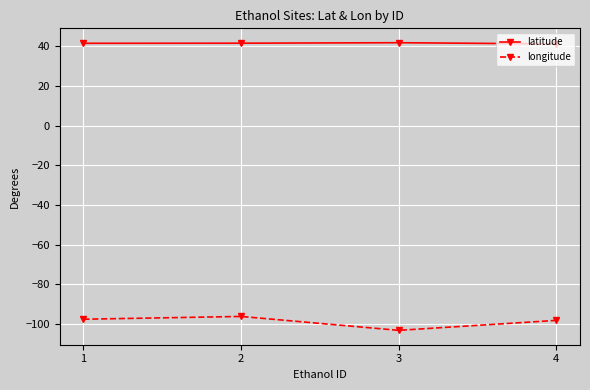

What is the value of the longitude point at the 1st from the left?

-97.5